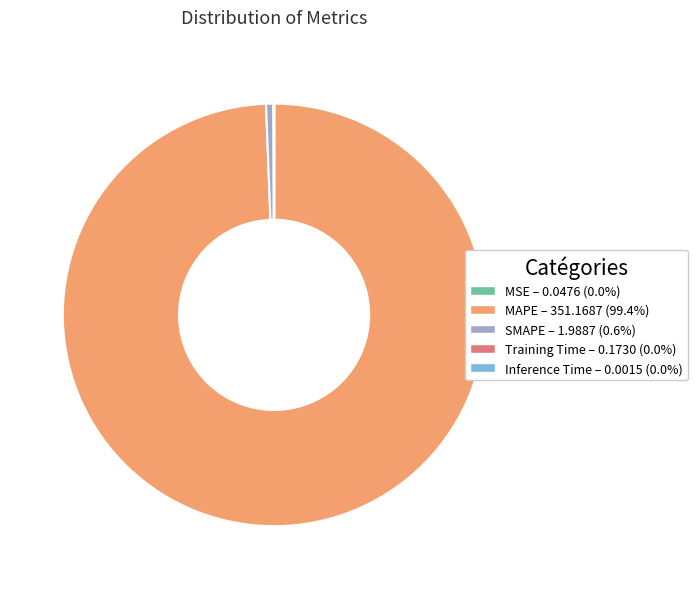

Is there a majority slice in this chart?

Yes